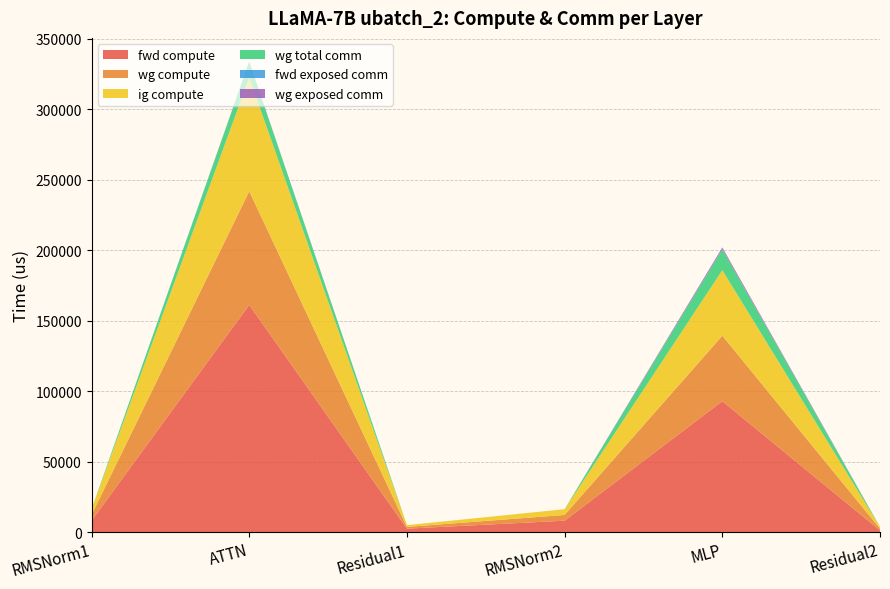

Reading right to left, extract all data points from this chart.

fwd compute: 1246.7	92933.6	8152.5	2493.5	161257.3	8152.5
wg compute: 1246.7	46466.8	4076.2	1246.7	80628.6	4076.2
ig compute: 1246.7	46466.8	4076.2	1246.7	80628.6	4076.2
wg total comm: 0.0	14903.8	0.0	0.0	11160.8	0.0
fwd exposed comm: 0.0	0.0	0.0	0.0	0.0	0.0
wg exposed comm: 0.0	1230.5	0.0	0.0	295.3	0.0